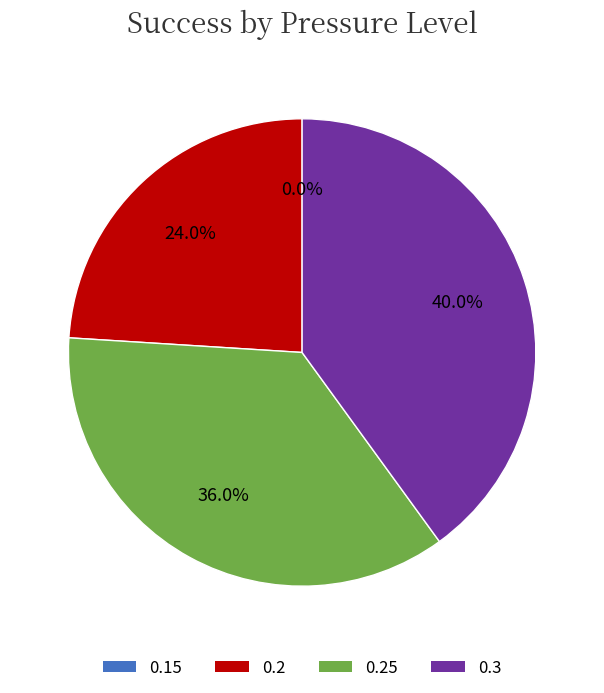

What percentage is the 0.3 slice, to the nearest percent?

40%